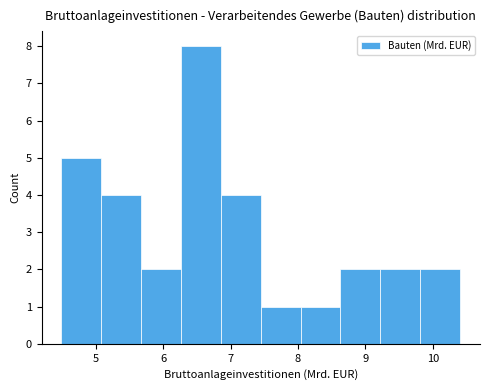

Reading left to right, list every bar in this chart as the range it spans on the x-axis followed by its height. Neither the bar edges nor the heights are printed on the chart, so give them approximately, as read against the axes.

4.5 to 5.1: 5
5.1 to 5.7: 4
5.7 to 6.3: 2
6.3 to 6.9: 8
6.9 to 7.4: 4
7.4 to 8.0: 1
8.0 to 8.6: 1
8.6 to 9.2: 2
9.2 to 9.8: 2
9.8 to 10.4: 2